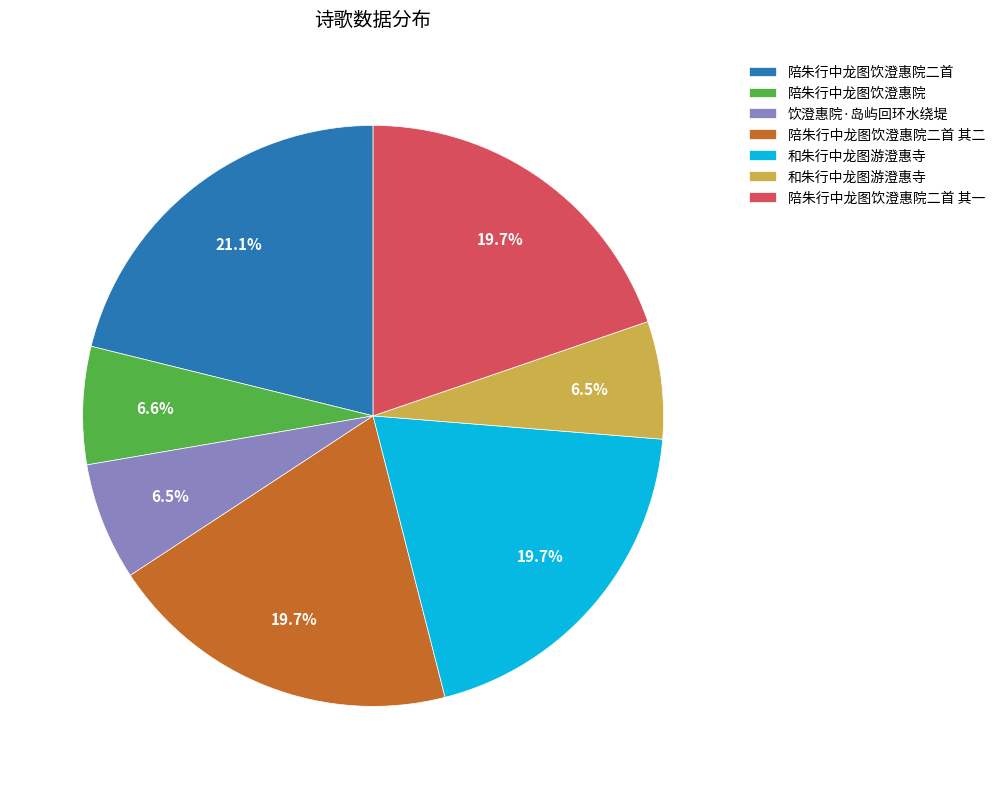

Does any single category account for the majority?

No